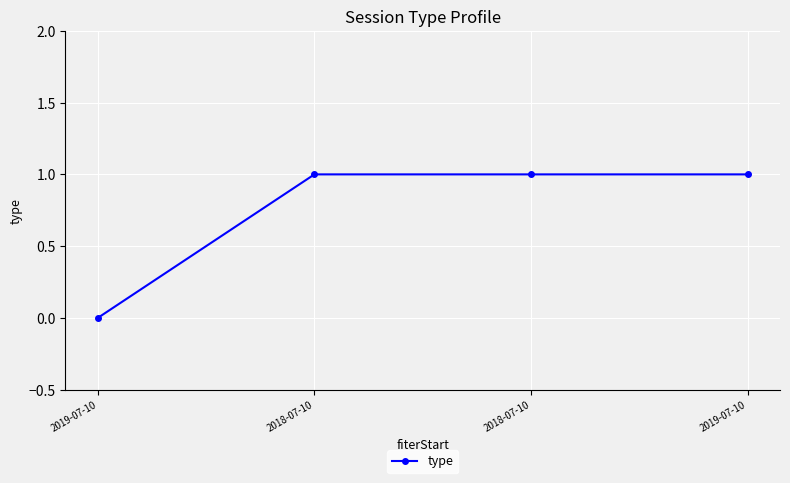

How many series are shown in this chart?

1